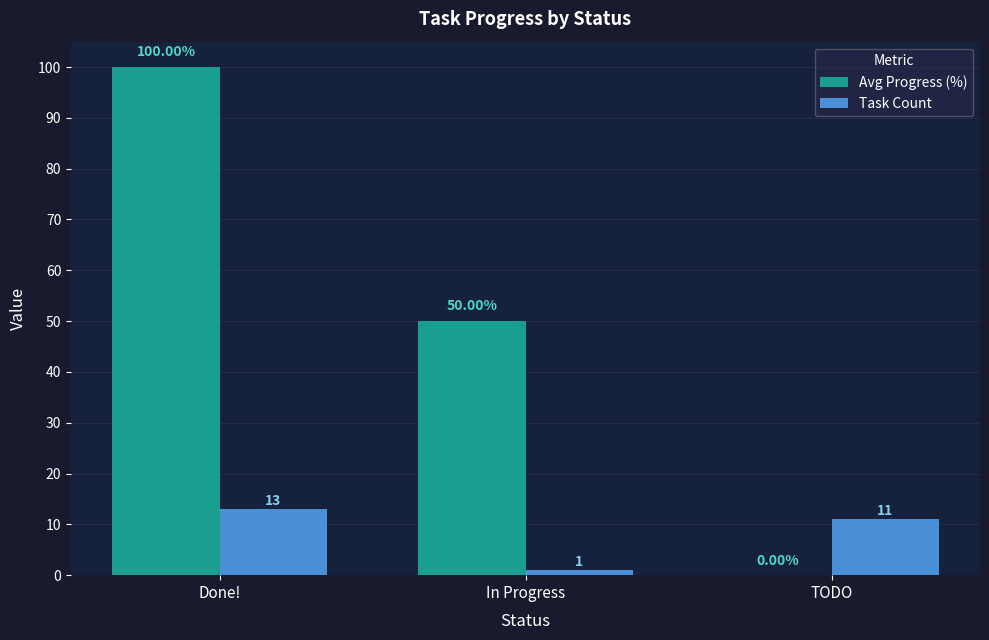

The Avg Progress (%) series shows 12 at In Progress. True or false?

False